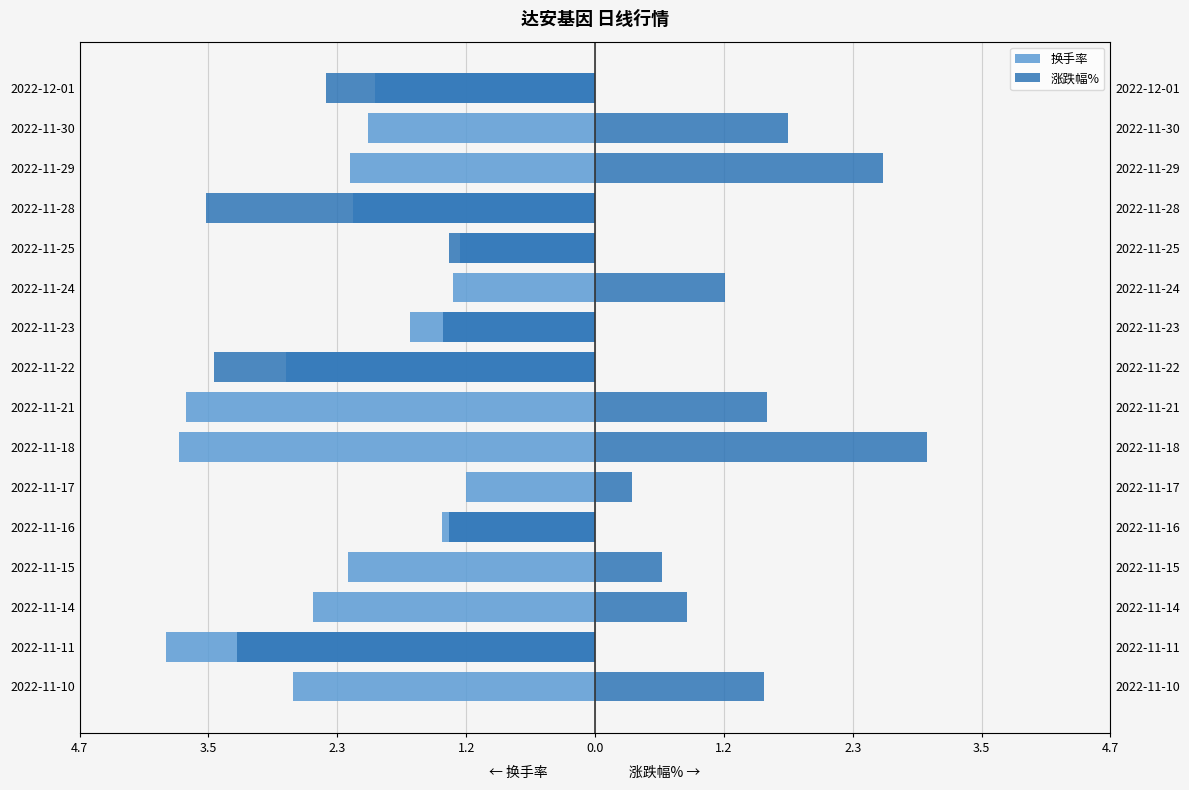

What is the minimum value for 涨跌幅%?

-3.5